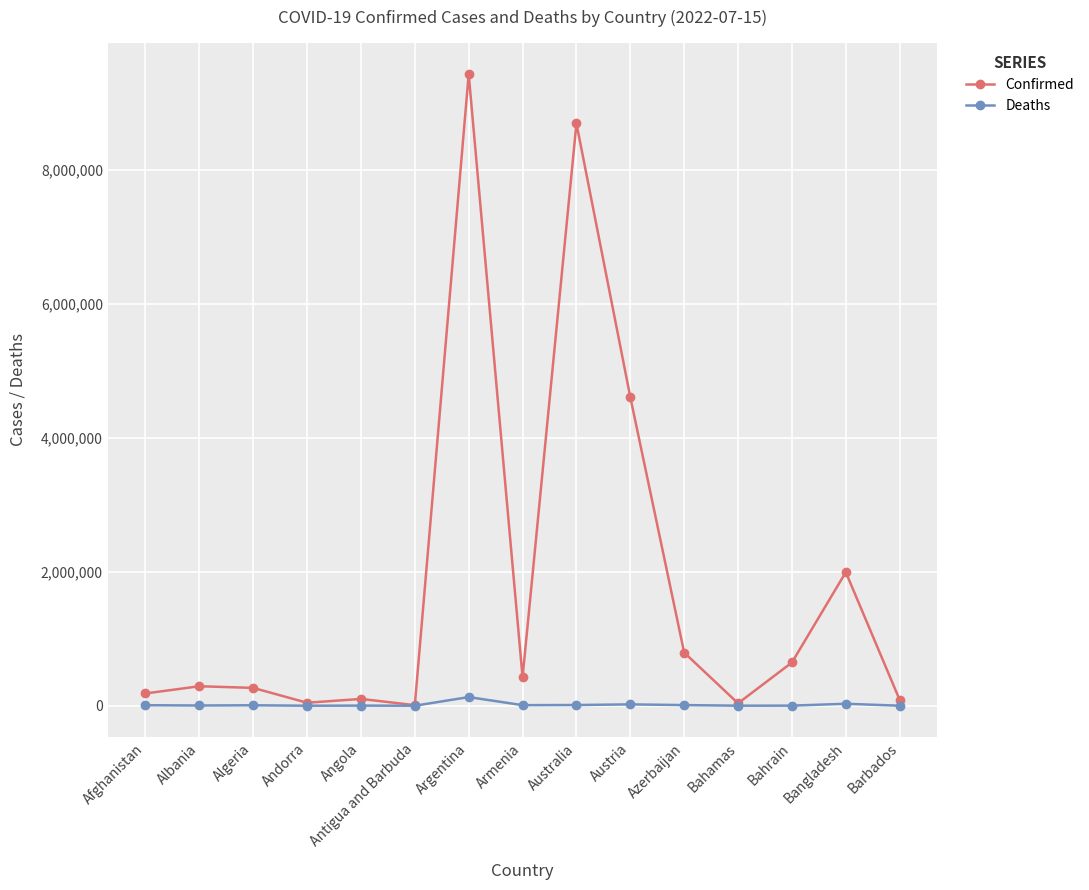

At which category is the sum across all series the highest?

Argentina